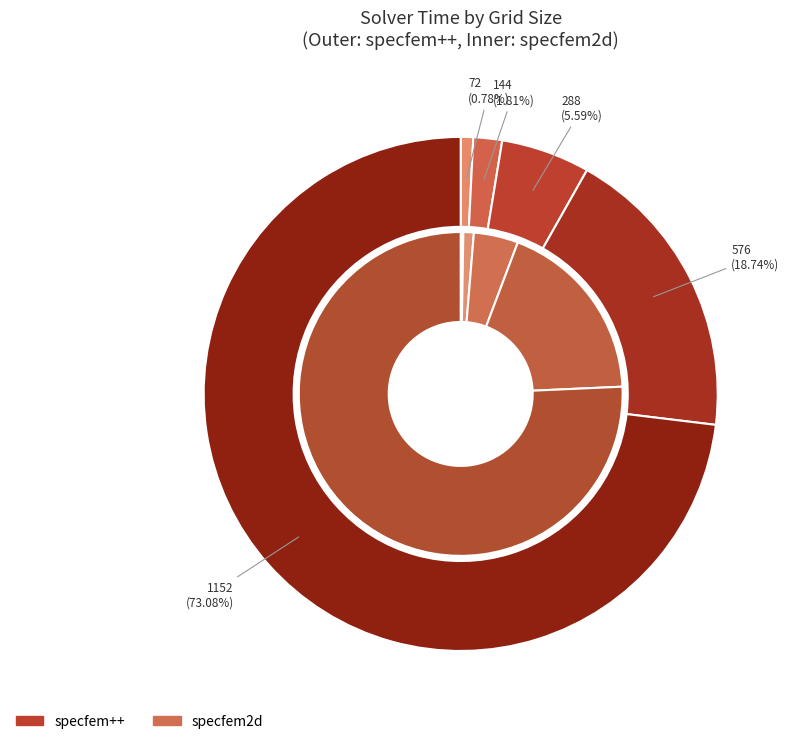

How much of the chart is everything except 72?

99.2%